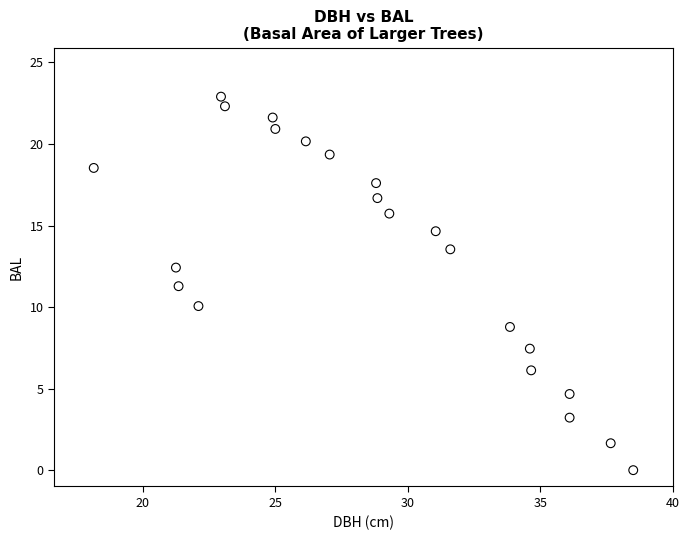

What is the range of X values (max minus min)?

20.4